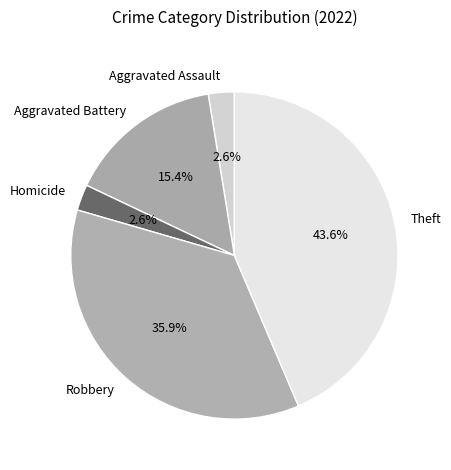

Which has a higher value, Homicide or Aggravated Battery?

Aggravated Battery